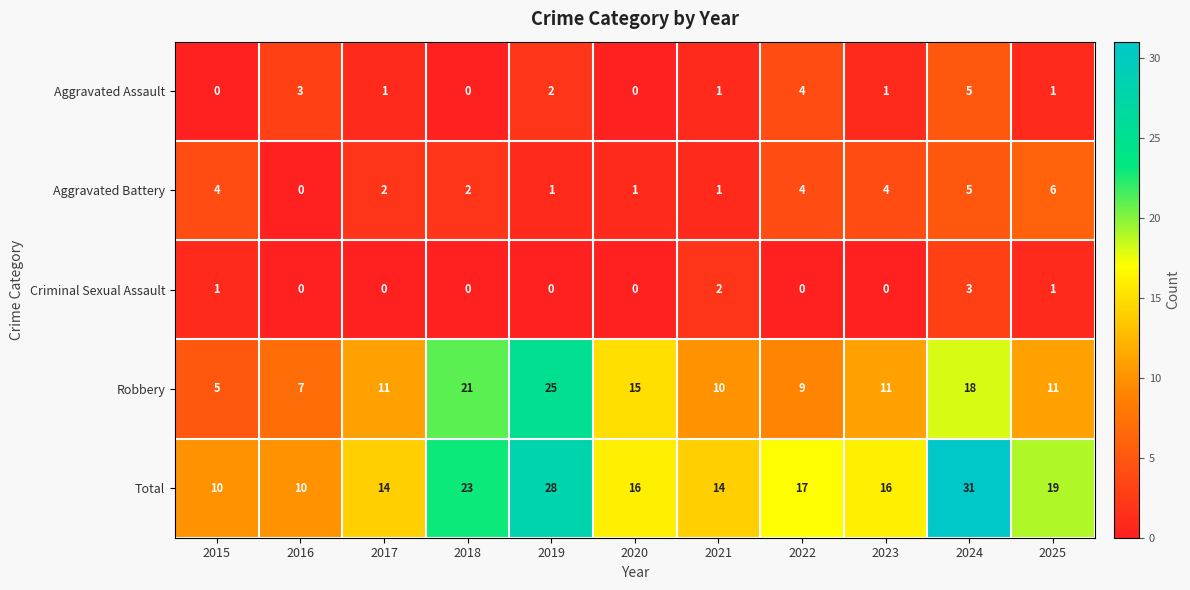

How many data points in Criminal Sexual Assault are above 0?

4